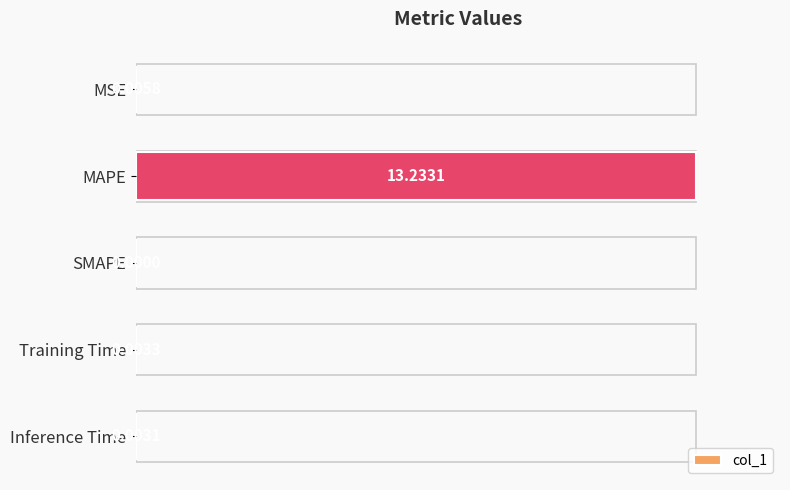

Which label corresponds to the largest value in the chart?

MAPE